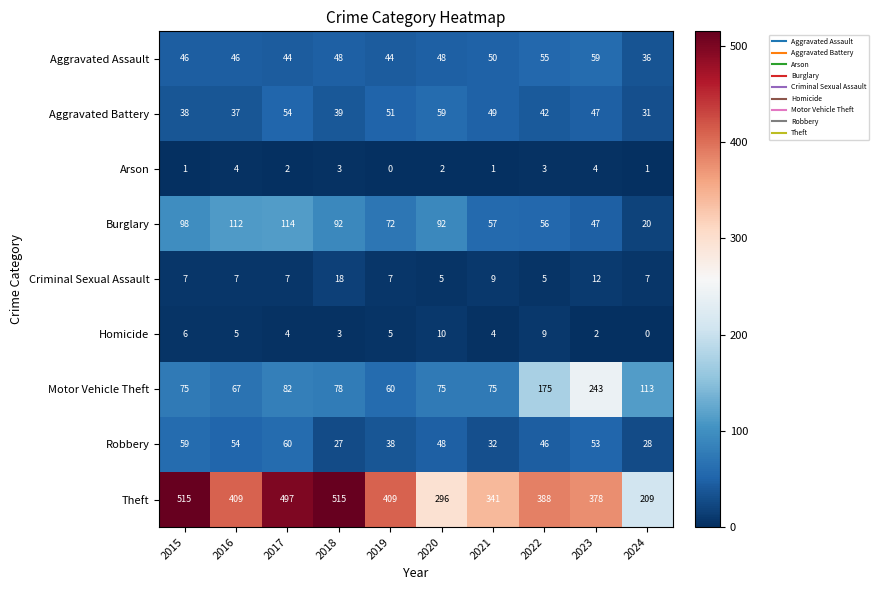

Read the Homicide value at 2022.

9